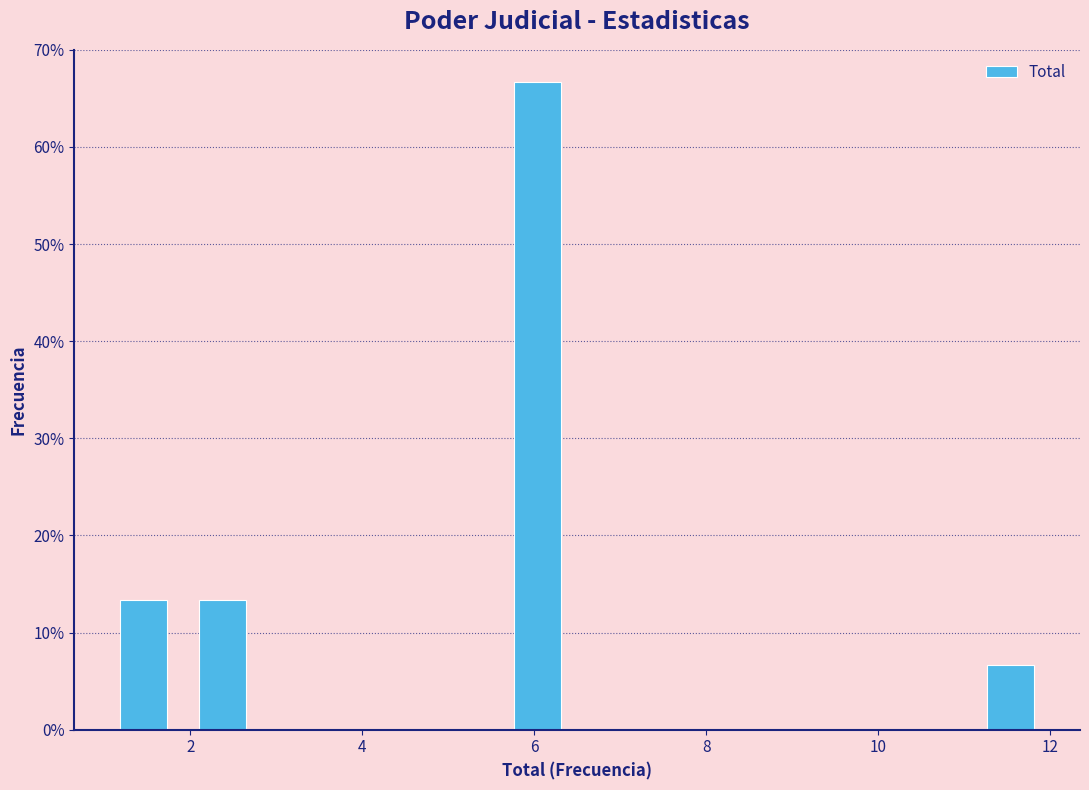

Reading left to right, transcribe this chart: for each bar, give the range it covers on the x-axis and its height. Neither the bar edges nor the heights are printed on the chart, so give them approximately, as read against the axes.

1.0 to 2.0: 13
2.0 to 2.8: 13
2.8 to 3.8: 0
3.8 to 4.6: 0
4.6 to 5.6: 0
5.6 to 6.6: 67
6.6 to 7.4: 0
7.4 to 8.4: 0
8.4 to 9.2: 0
9.2 to 10.2: 0
10.2 to 11.0: 0
11.0 to 12.0: 7